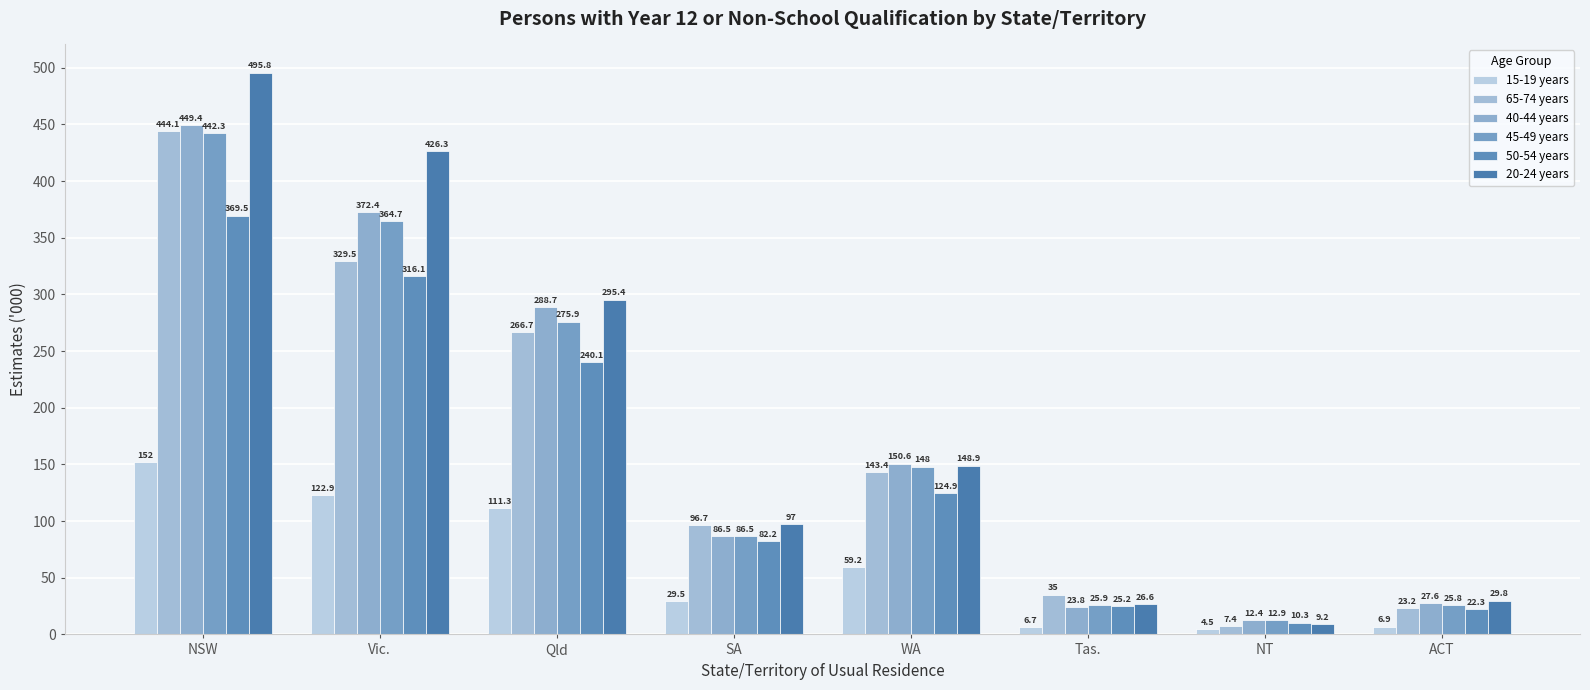

What is the difference between the second highest and second lowest values in the 20-24 years series?

399.7